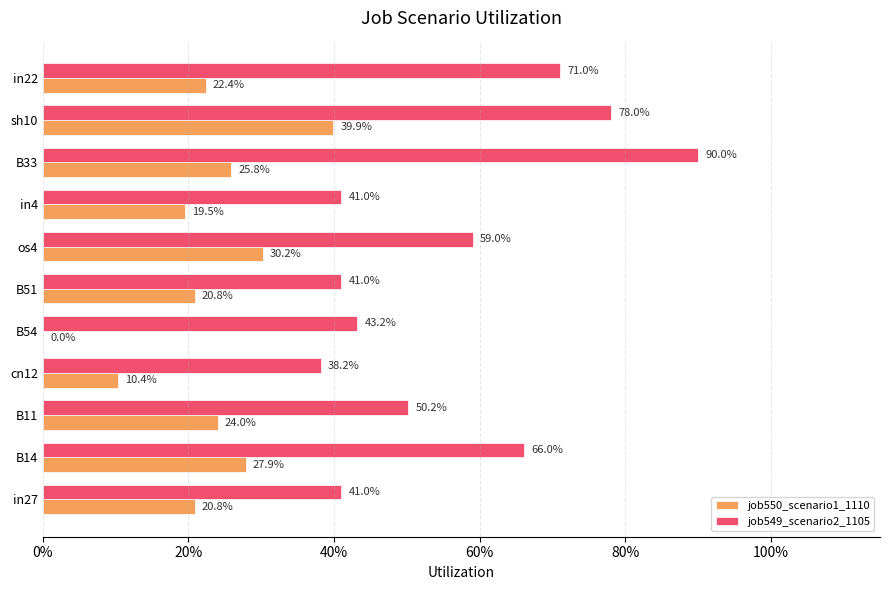

What are all the series names shown in the legend?

job550_scenario1_1110, job549_scenario2_1105